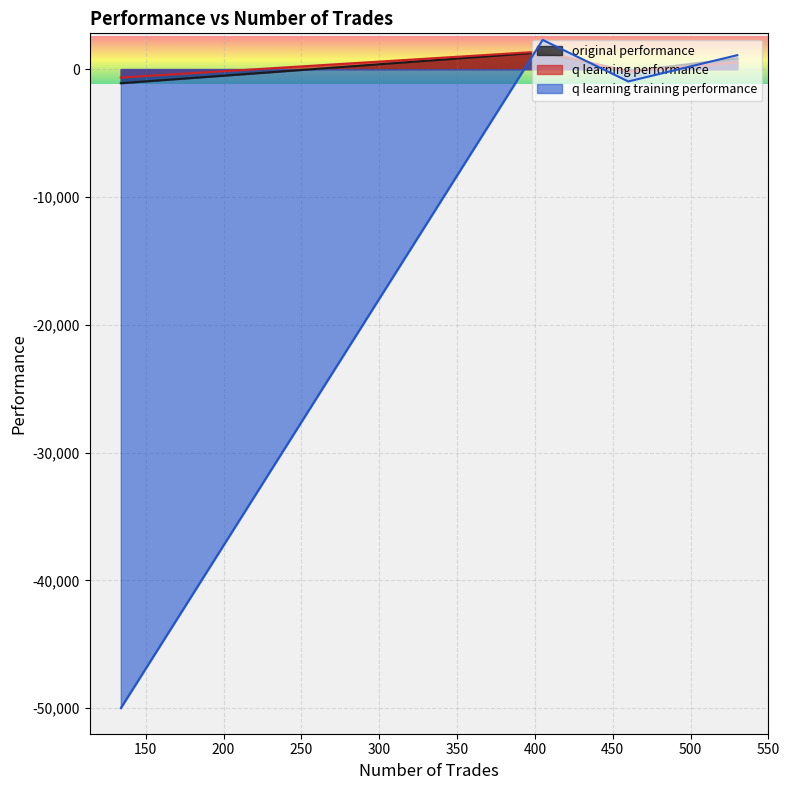

Which series ends up on top after the final intersection of q learning performance and q learning training performance?

q learning training performance